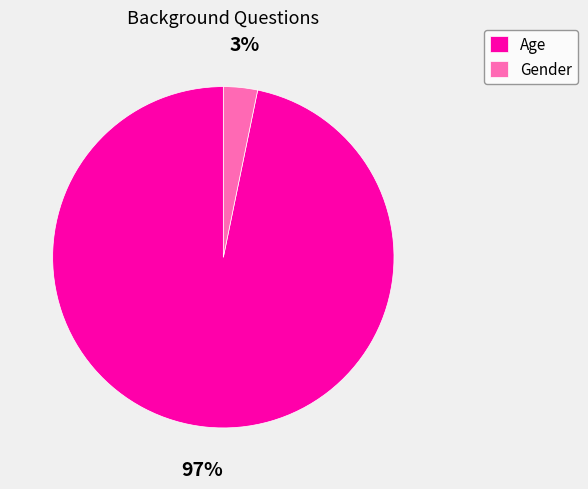

Which has a higher value, Gender or Age?

Age